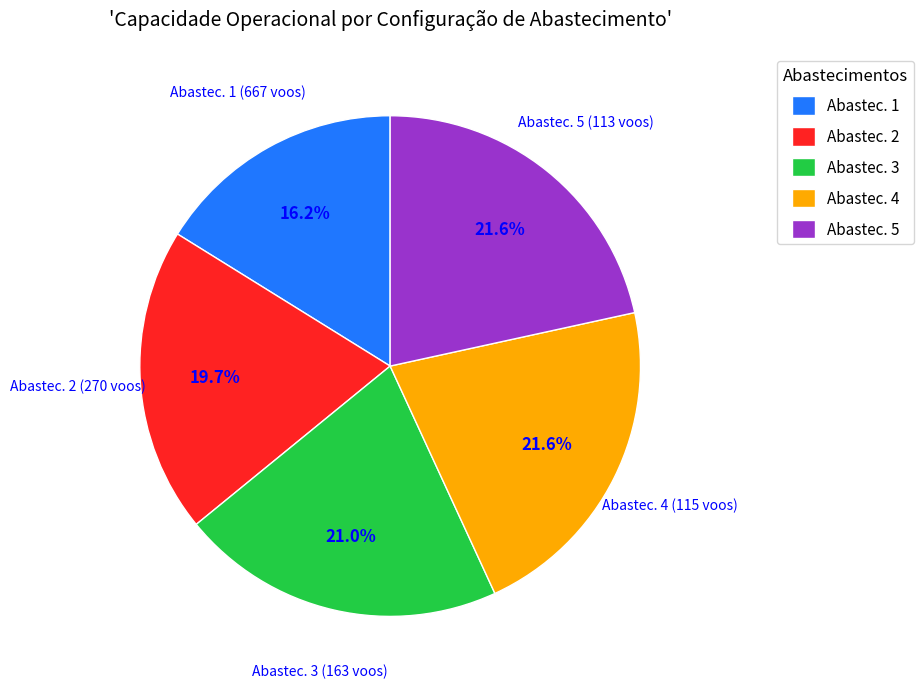

Do Abastec. 1 and Abastec. 5 together represent more than half of the pie?

No